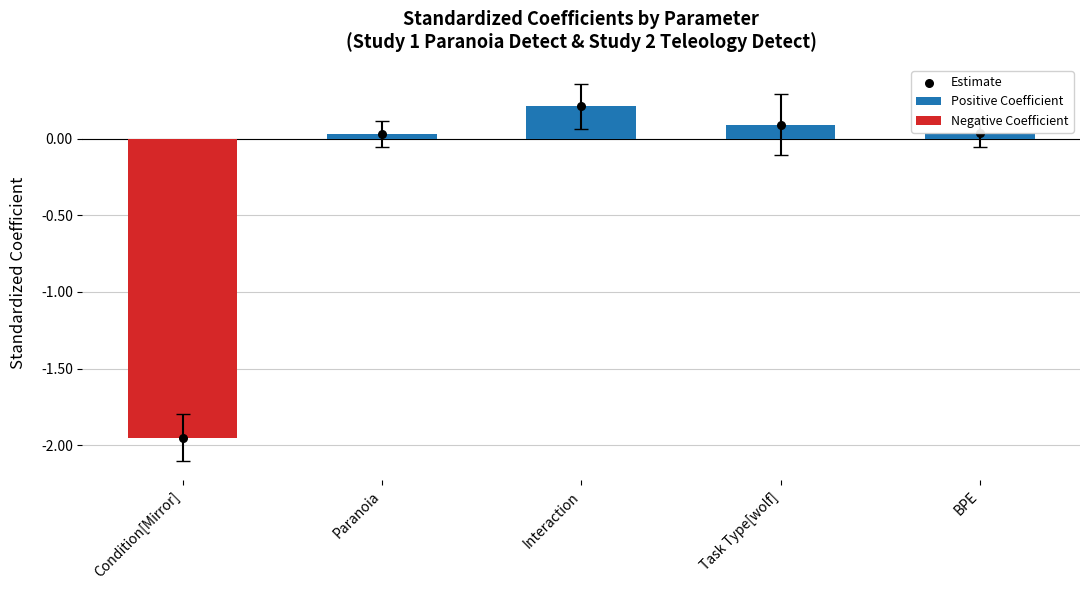

What are all the series names shown in the legend?

Positive Coefficient, Negative Coefficient, Estimate